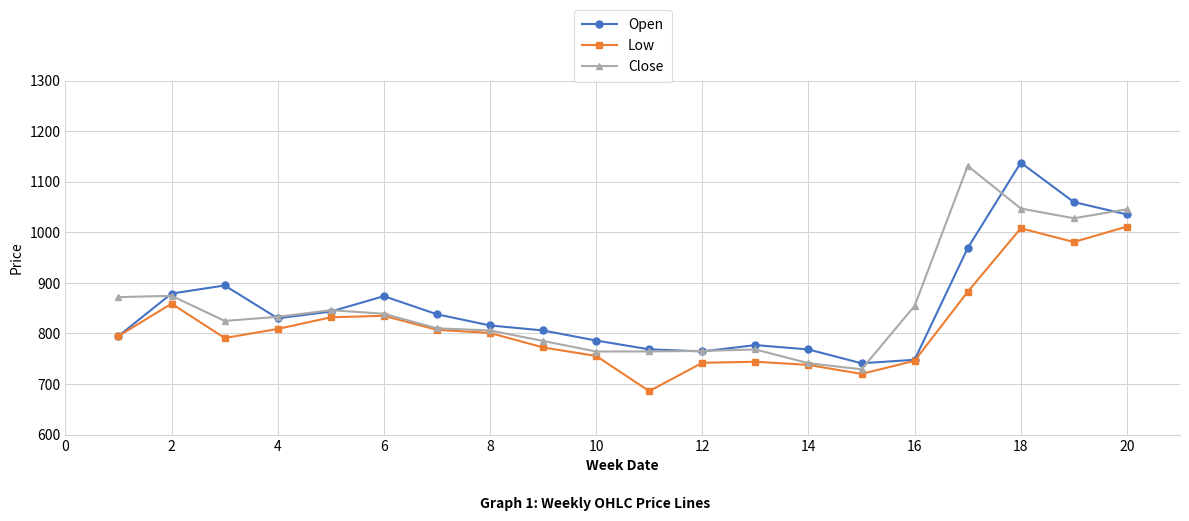

True or false: Low has more than 2 interior local peaks.

True